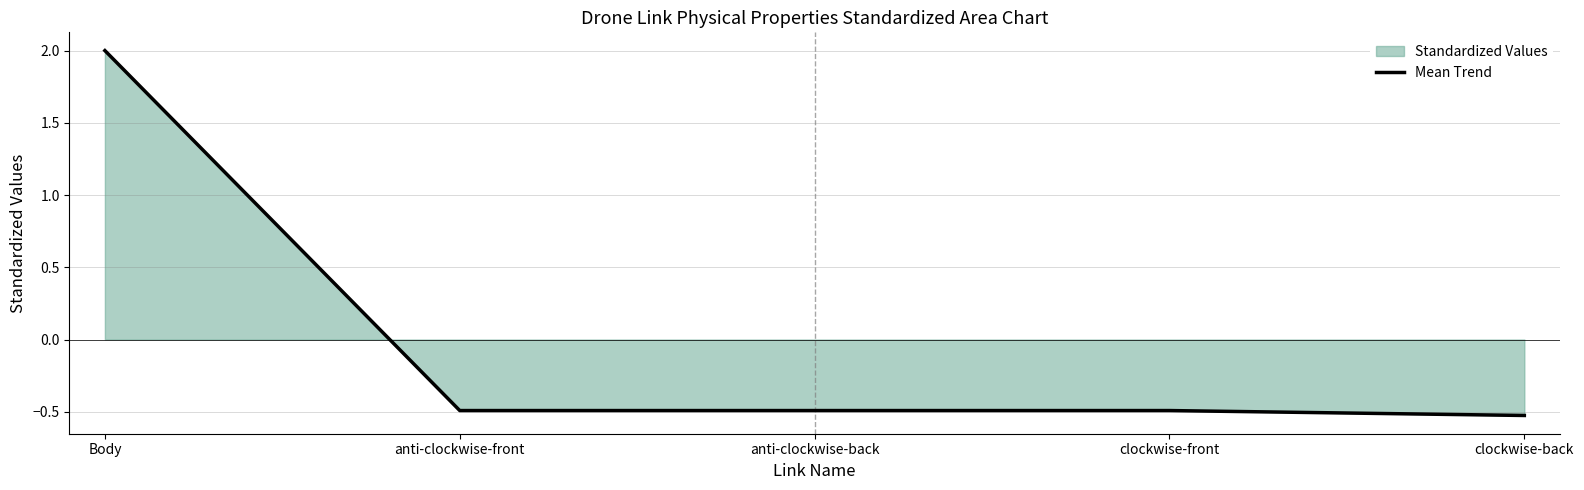

The value at anti-clockwise-back is -0.2. True or false?

False